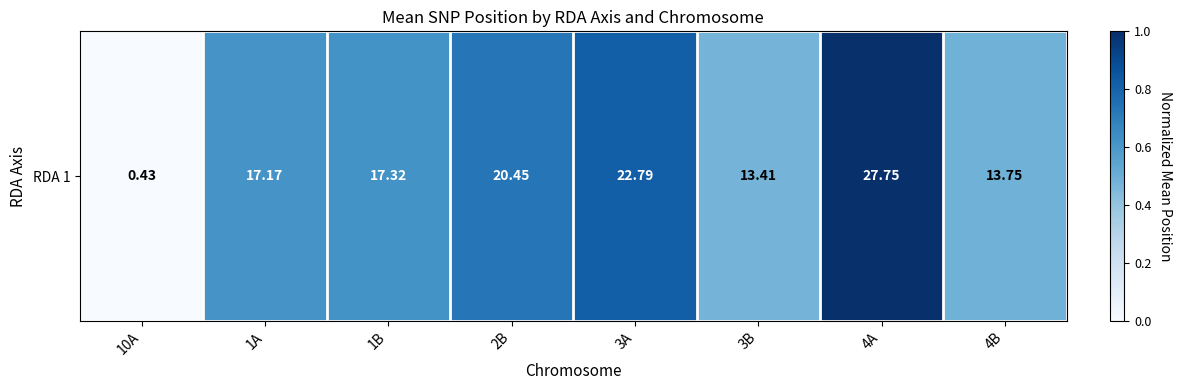

What is the difference between the second highest and minimum values?

0.8